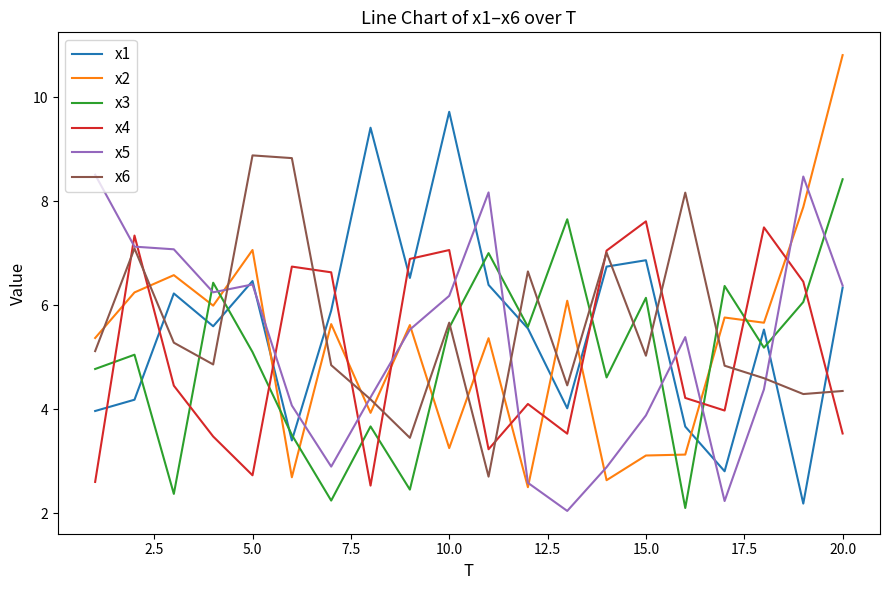

What is the difference between the second highest and second lowest values in the x3 series?

5.4